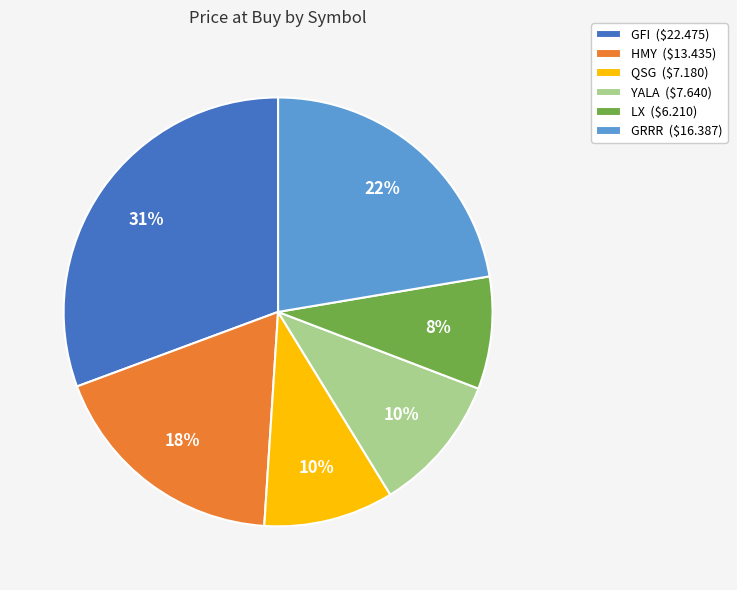

To the nearest percent, what portion does HMY represent?

18%